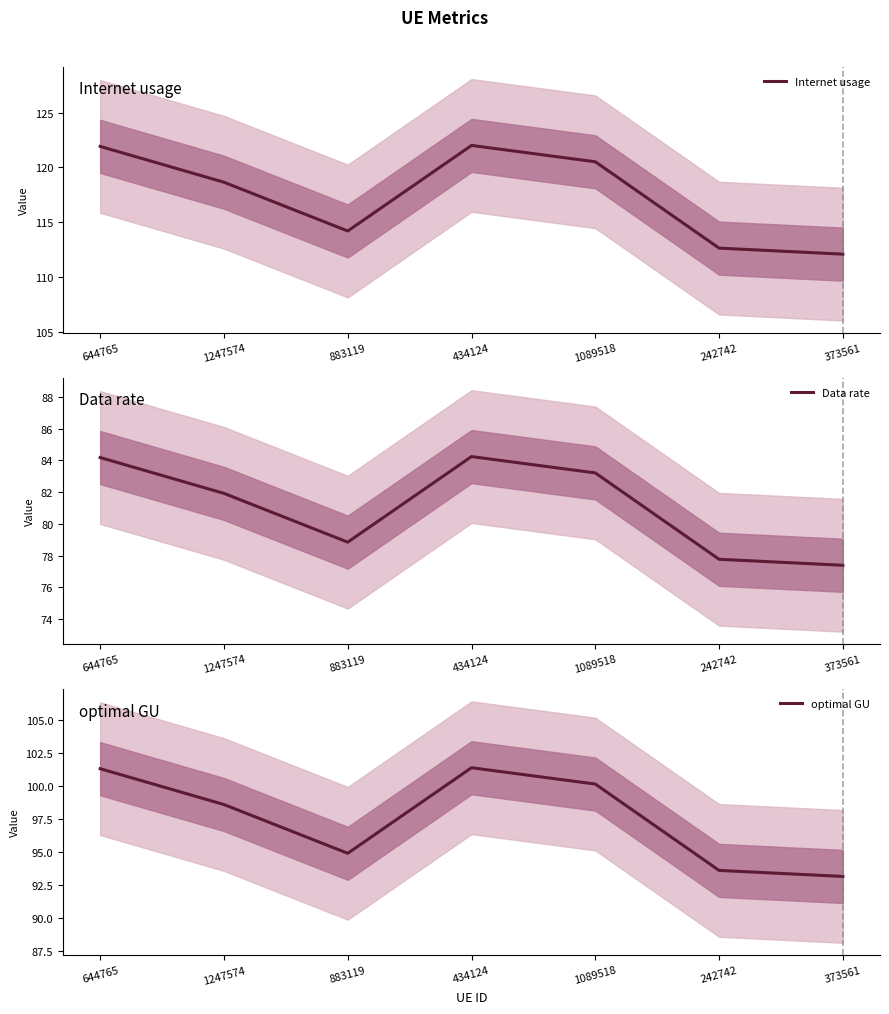

True or false: Data rate has a value of 77.4 at 373561.

True